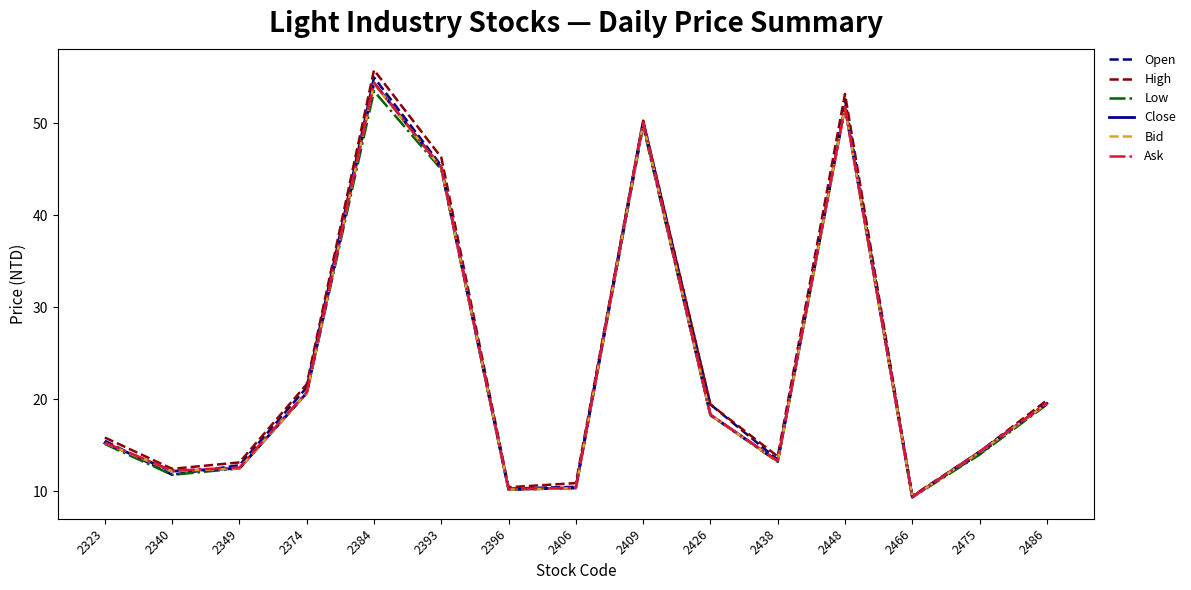

Is it true that High equals 68.7 at 2393?

False